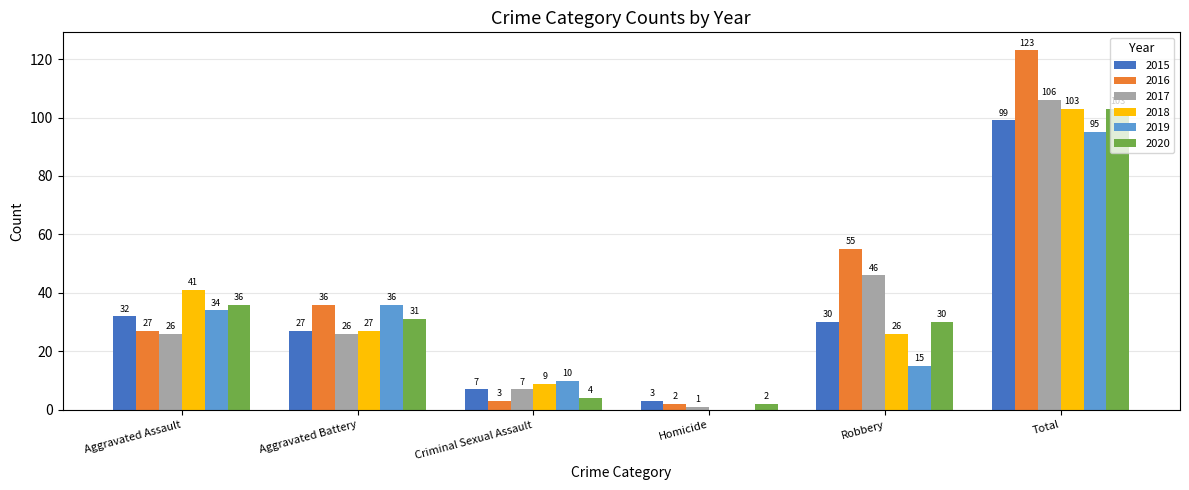

What is the approximate value of 2015 at Robbery?

30